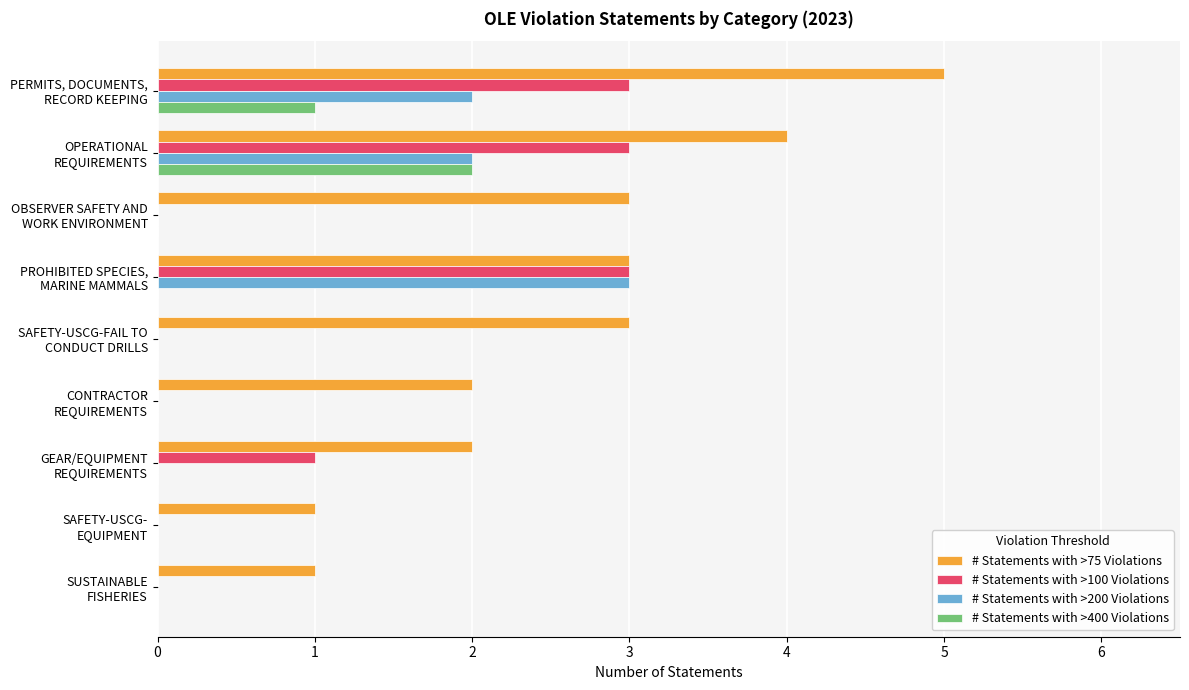

What is the maximum value shown in the chart?

5